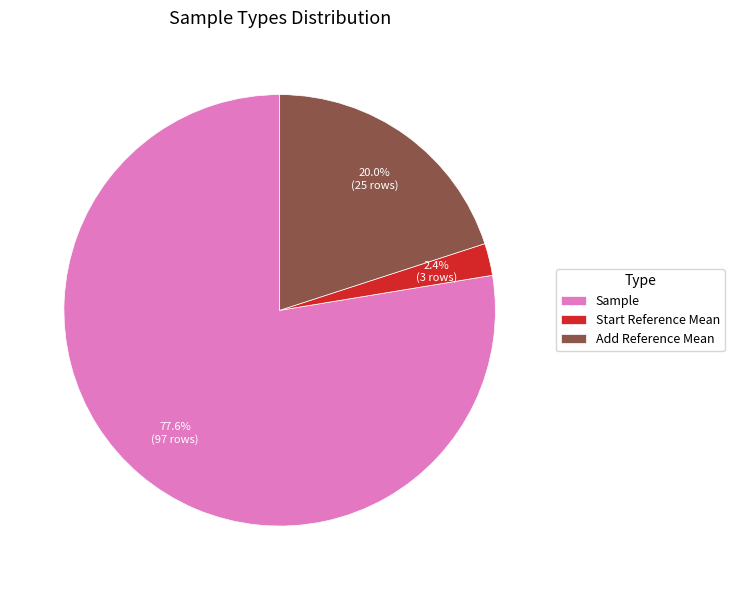

Which category has the biggest portion of the pie?

Sample